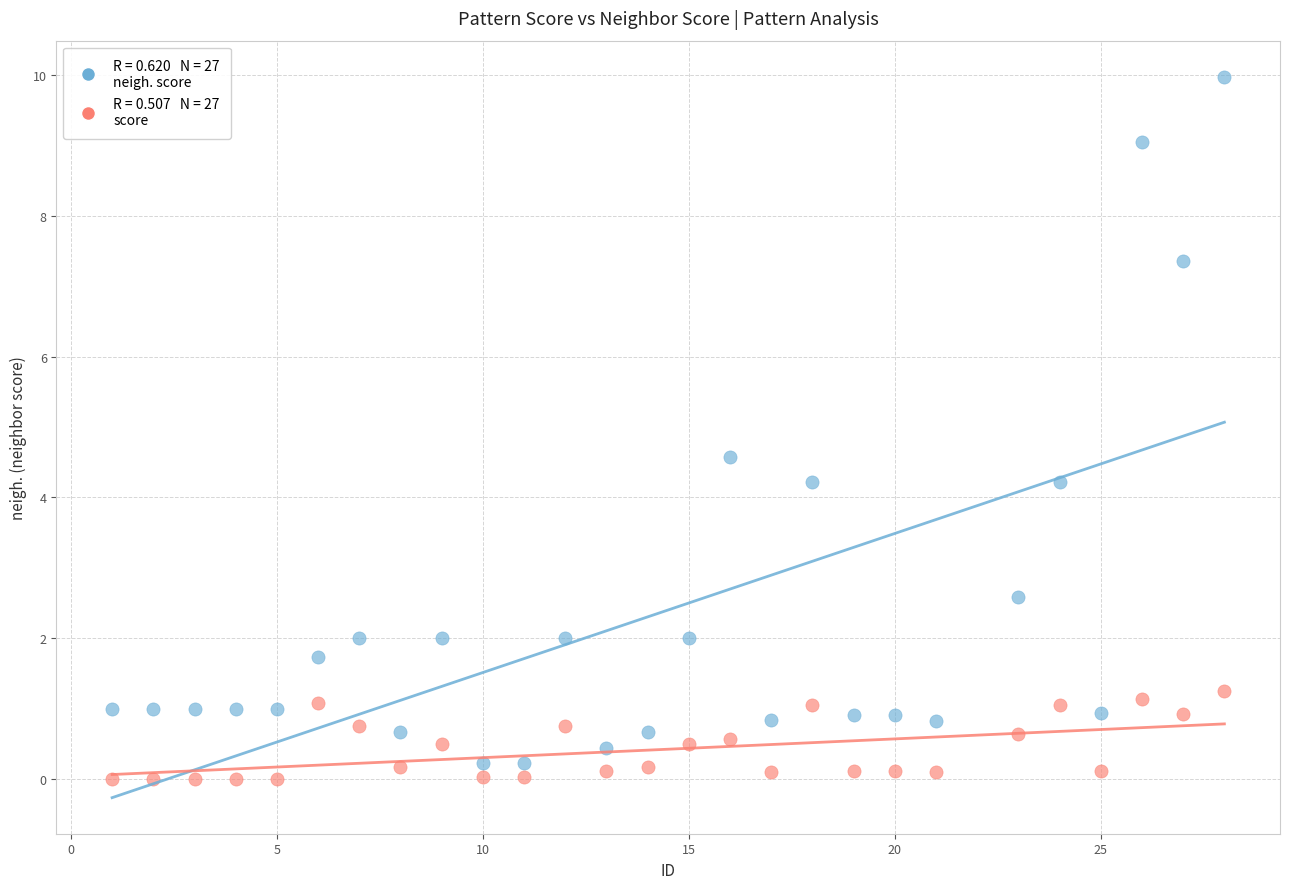

Across all data points, what is the range of X values (max minus min)?

27.0